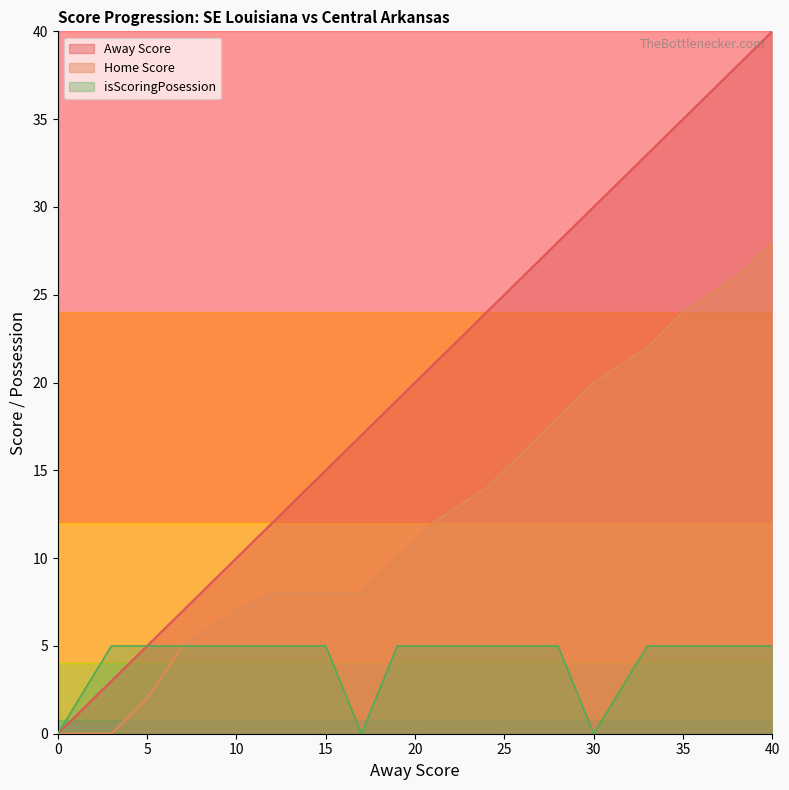

True or false: Away Score and Home Score cross at least once.

False